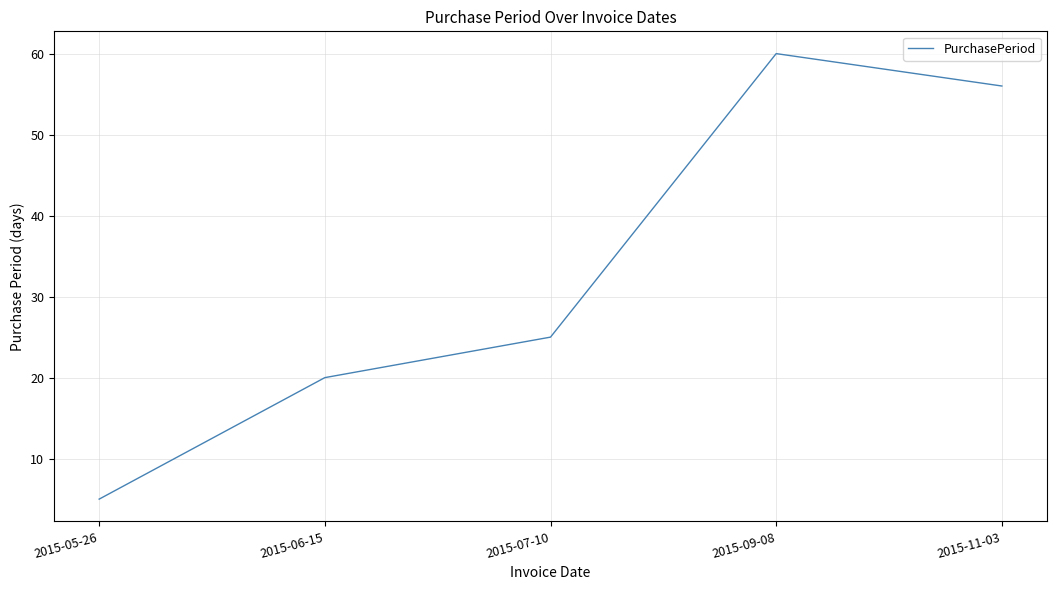

The value at 2015-07-10 is 16. True or false?

False